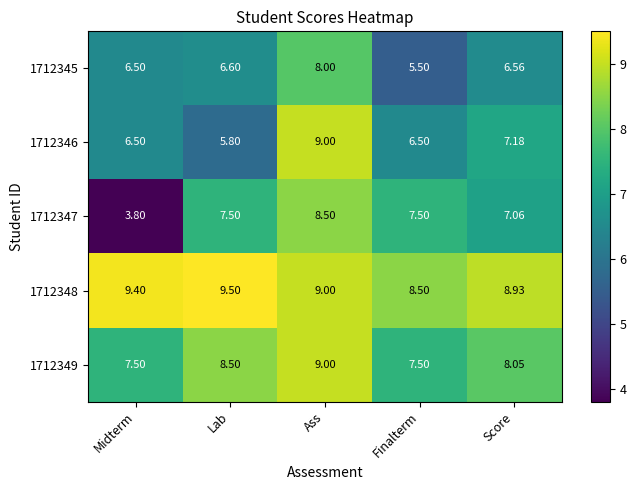

Which label corresponds to the smallest value in the chart?

Midterm